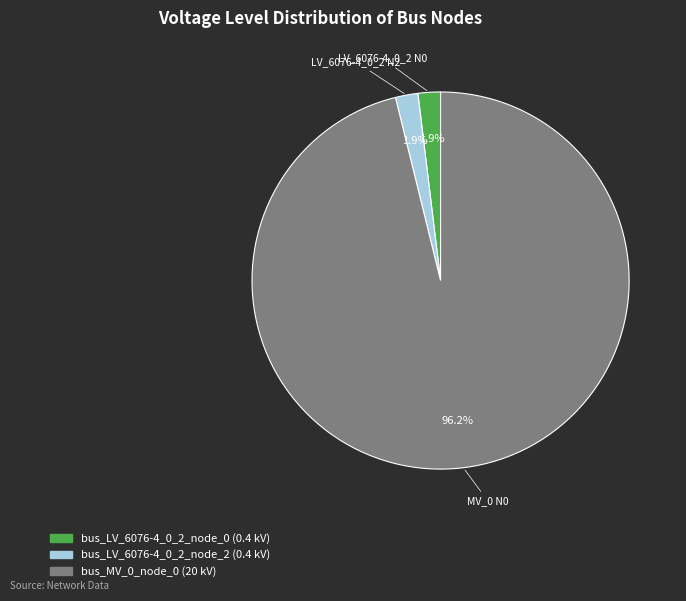

To the nearest percent, what is the difference between the bus_LV_6076-4_0_2_node_0 and bus_MV_0_node_0 slice percentages?

94%